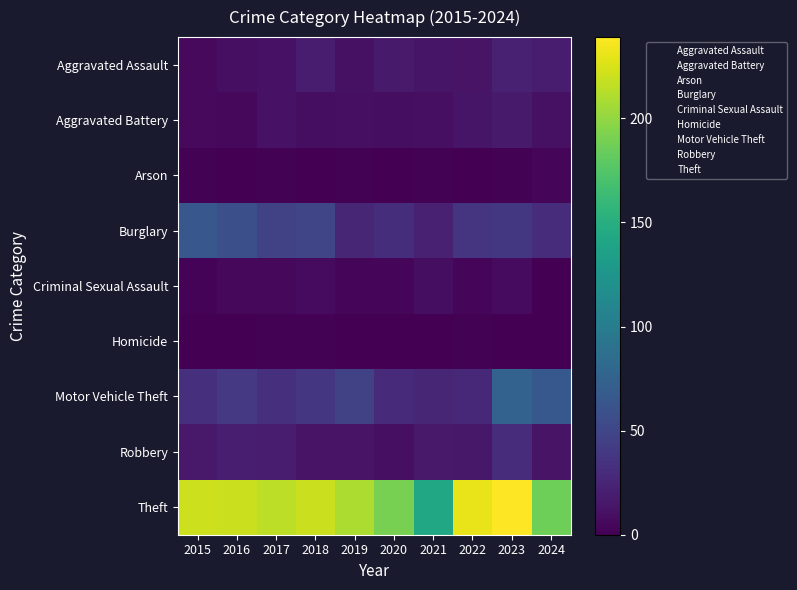

List the series in order of their peak value, lowest first.

Homicide, Arson, Criminal Sexual Assault, Aggravated Battery, Aggravated Assault, Robbery, Burglary, Motor Vehicle Theft, Theft